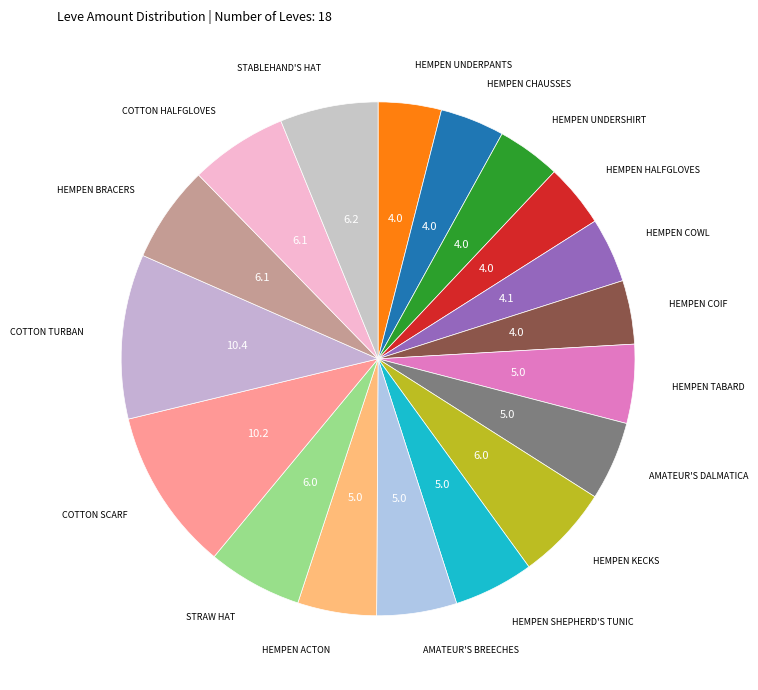

How many slices are in this pie chart?

18